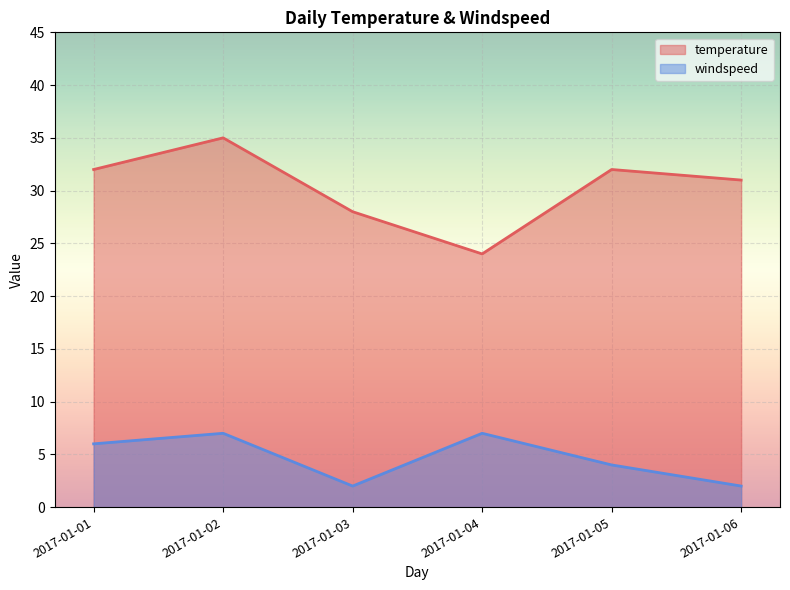

True or false: temperature has a value of 32 at 2017-01-01.

True